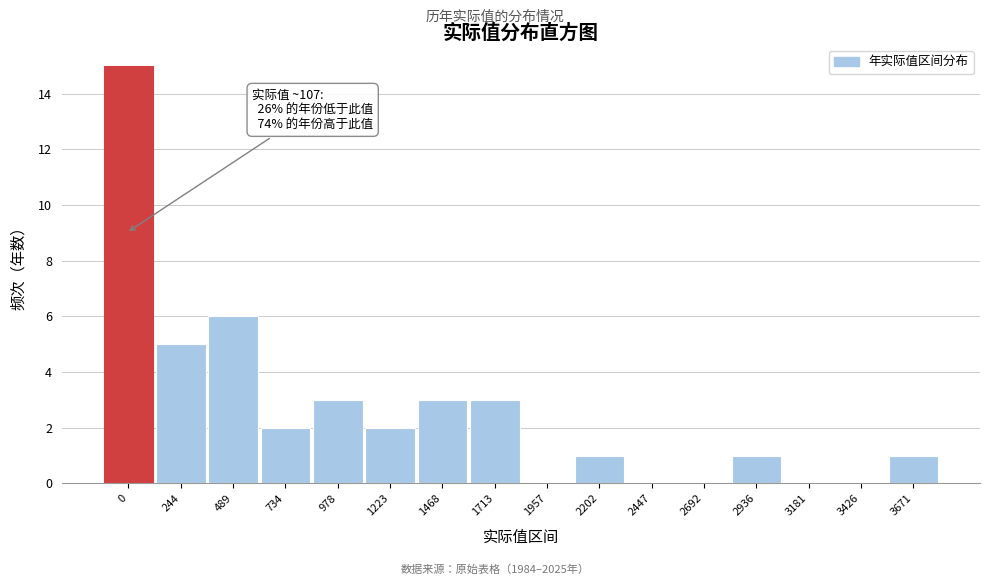

Reading left to right, what are all the values shown in this chart?

0=15	244=5	489=6	734=2	978=3	1223=2	1468=3	1713=3	1957=0	2202=1	2447=0	2692=0	2936=1	3181=0	3426=0	3671=1